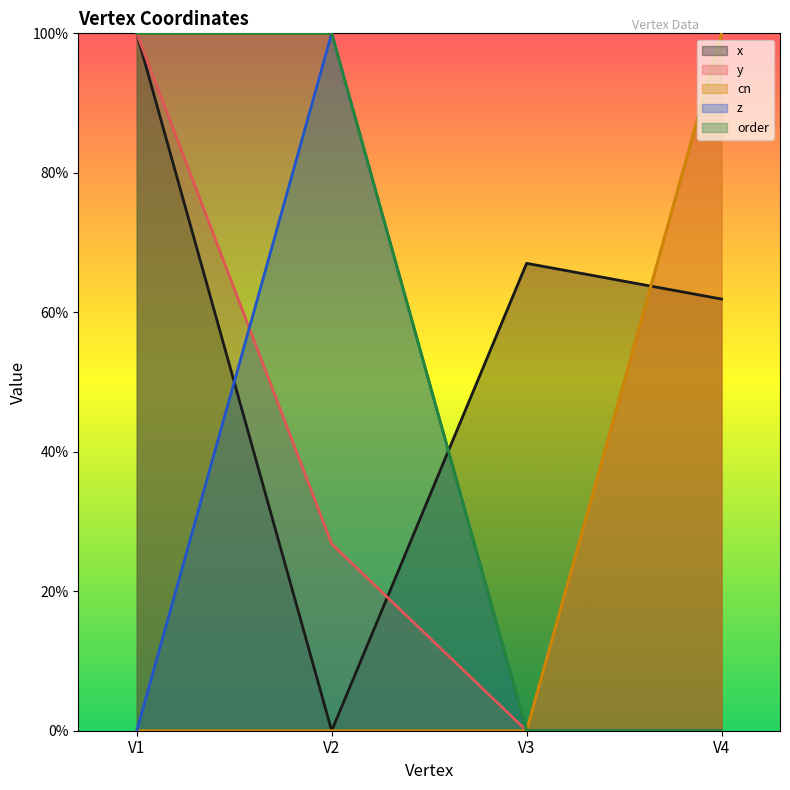

Reading left to right, transcribe all the data shown in this chart.

x: 1.0	0.0	0.7	0.6
y: 1.0	0.3	0.0	1.0
cn: 0.0	0.0	0.0	1.0
z: 0.0	1.0	0.0	0.0
order: 1.0	1.0	0.0	0.0